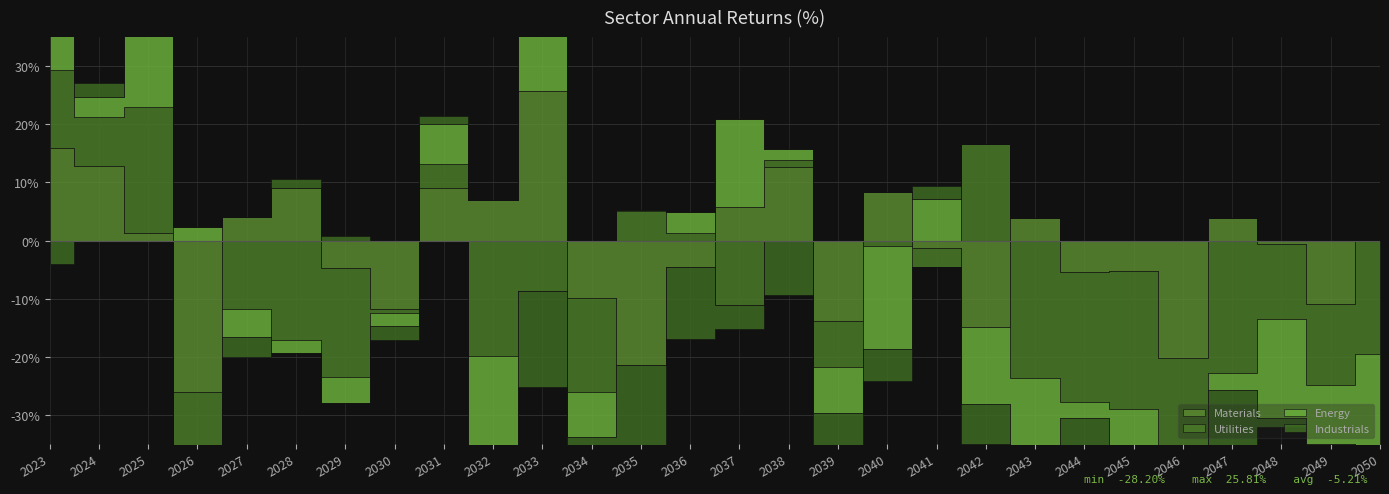

Which label corresponds to the smallest value in the chart?

2032